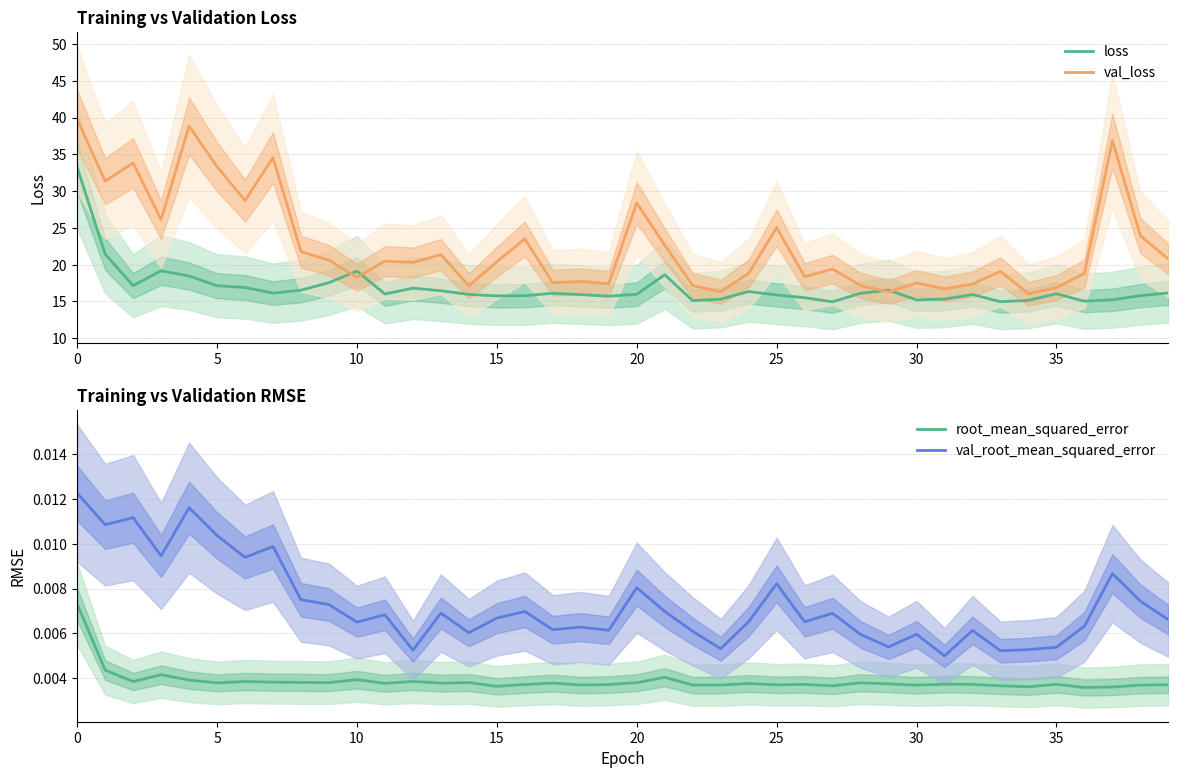

True or false: loss and val_root_mean_squared_error intersect in this chart.

False